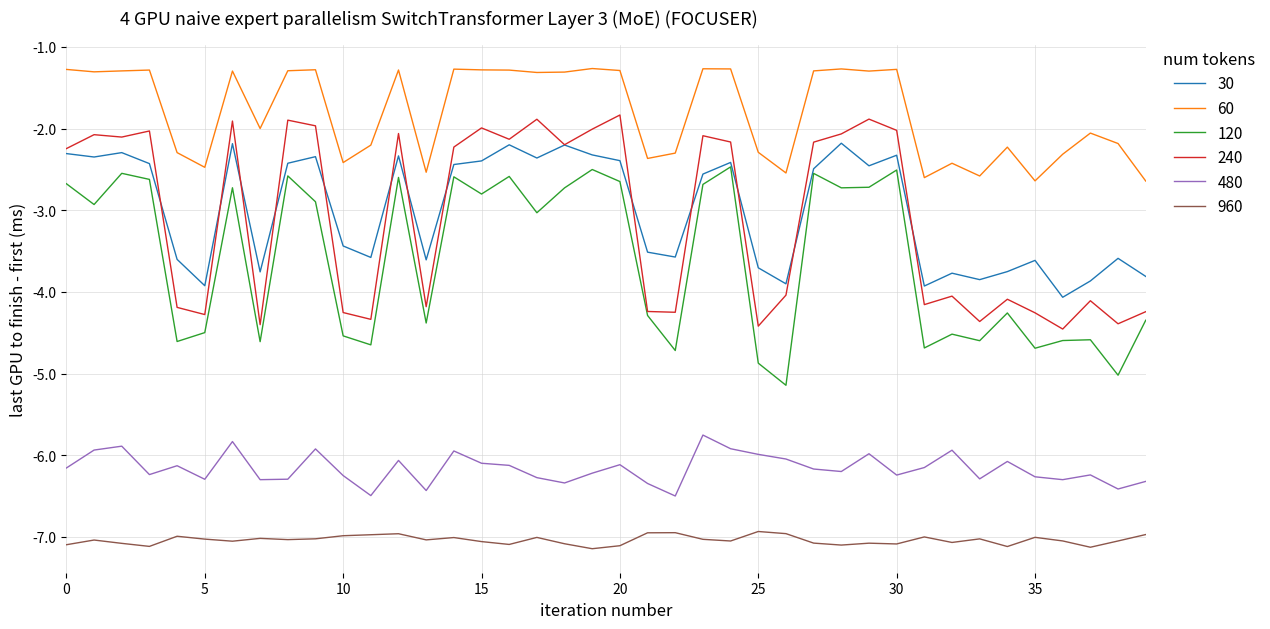

Rank the series by their maximum value, from highest to lowest.

60, 240, 30, 120, 480, 960